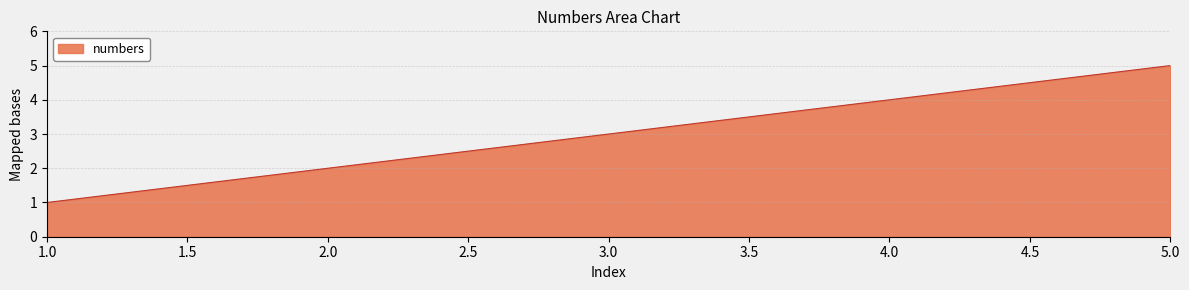

Which category has the highest value across all series?

5.0